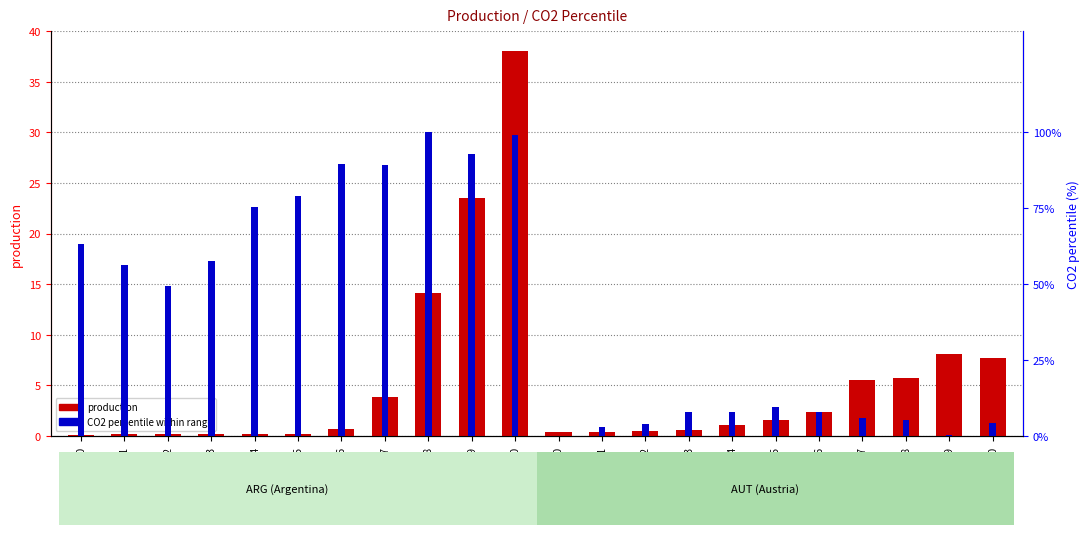

Reading left to right, extract all data points from this chart.

production: ARG_2000=0.1	ARG_2001=0.2	ARG_2002=0.2	ARG_2003=0.2	ARG_2004=0.2	ARG_2005=0.2	ARG_2006=0.7	ARG_2007=3.9	ARG_2008=14.1	ARG_2009=23.5	ARG_2010=38.1	AUT_2000=0.4	AUT_2001=0.4	AUT_2002=0.5	AUT_2003=0.6	AUT_2004=1.1	AUT_2005=1.6	AUT_2006=2.4	AUT_2007=5.5	AUT_2008=5.7	AUT_2009=8.1	AUT_2010=7.7
CO2 percentile: ARG_2000=63.0	ARG_2001=56.3	ARG_2002=49.2	ARG_2003=57.4	ARG_2004=75.1	ARG_2005=78.7	ARG_2006=89.2	ARG_2007=89.0	ARG_2008=100.0	ARG_2009=92.8	ARG_2010=99.1	AUT_2000=0.0	AUT_2001=2.8	AUT_2002=3.8	AUT_2003=7.8	AUT_2004=8.0	AUT_2005=9.4	AUT_2006=7.8	AUT_2007=5.9	AUT_2008=5.3	AUT_2009=0.4	AUT_2010=4.1